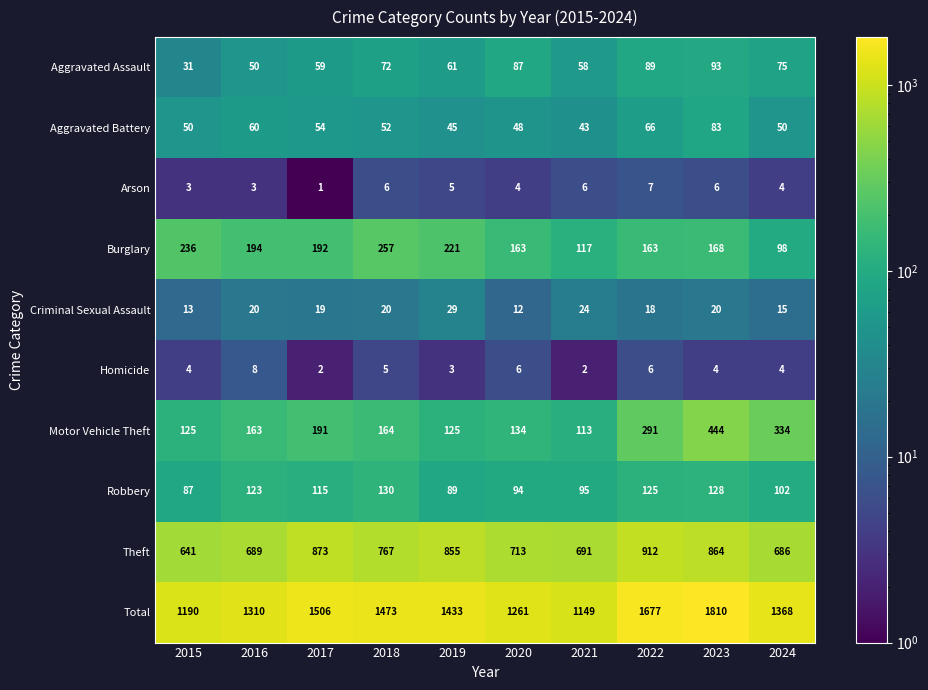

What is the maximum value for Homicide?

8